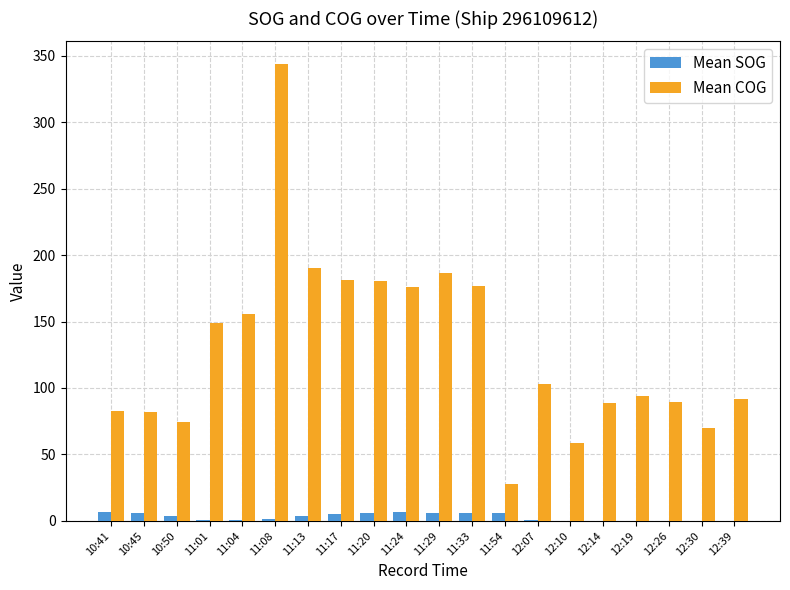

At which category is the sum across all series the highest?

11:08